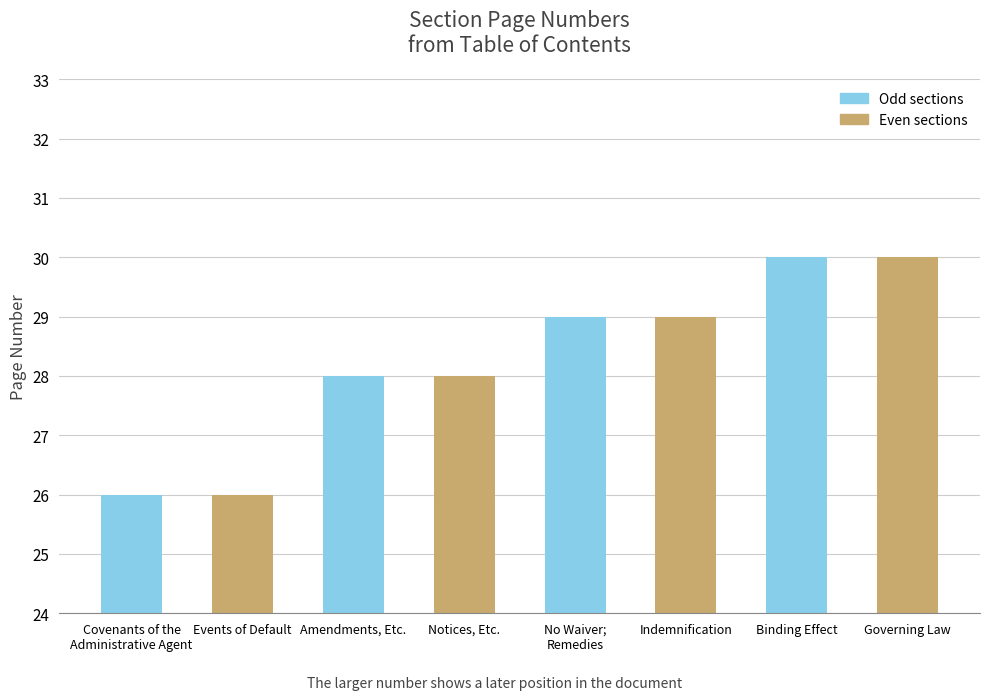

Reading left to right, extract all data points from this chart.

26	26	28	28	29	29	30	30